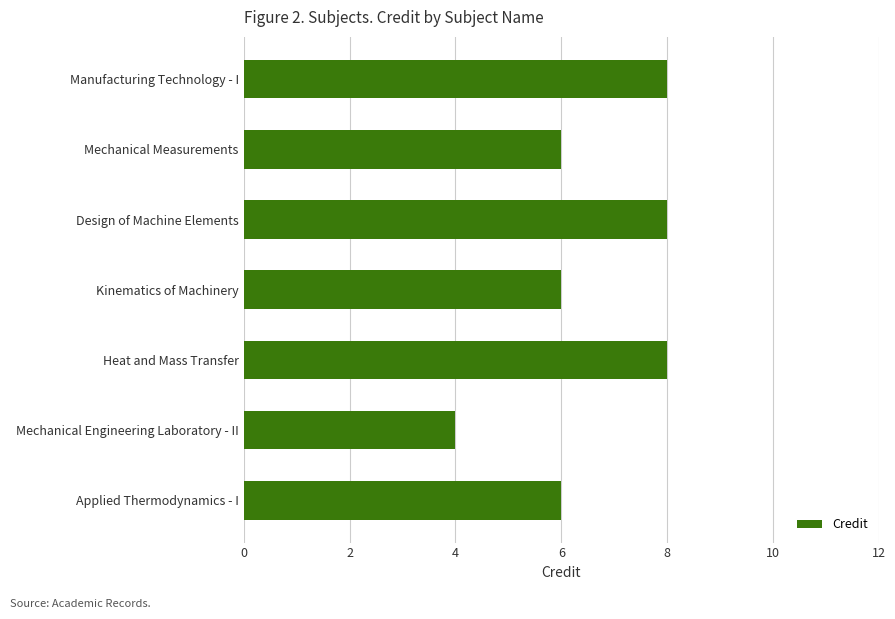

The value at Heat and Mass Transfer is 3. True or false?

False